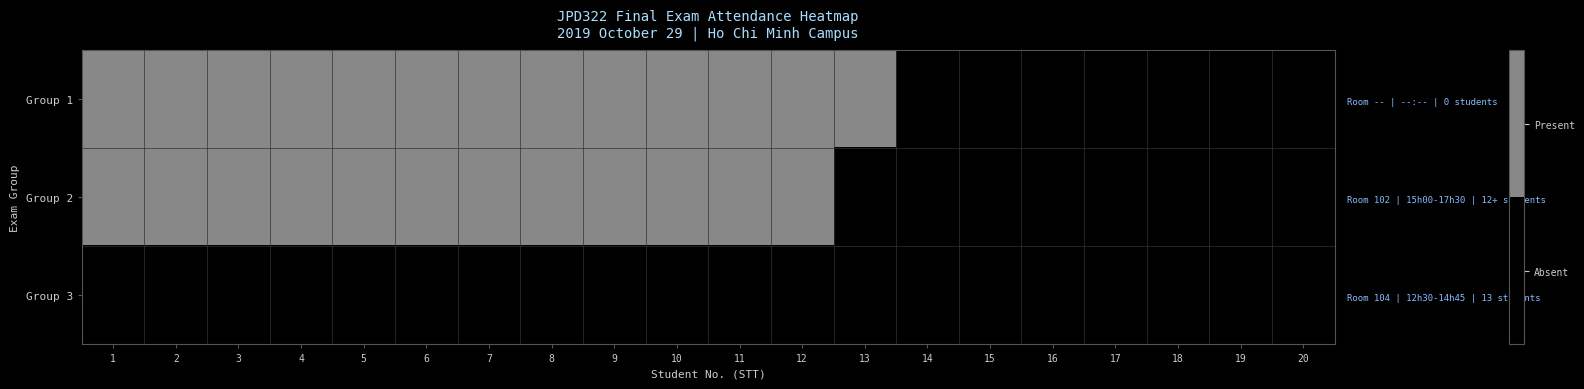

At how many categories does at least one series exceed 0?

13